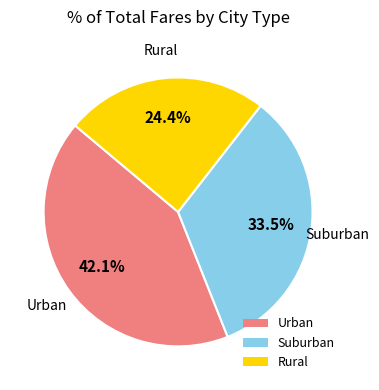

Does any single category account for the majority?

No